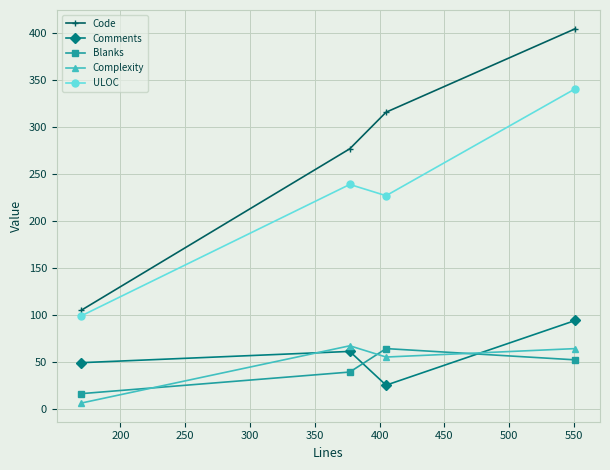

True or false: Comments has more than 0 points higher than both neighbors.

True